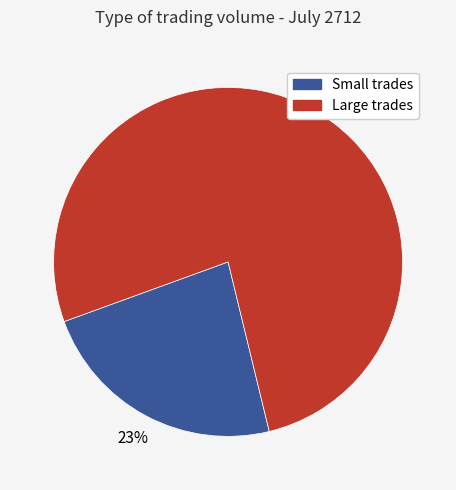

Is there a majority slice in this chart?

Yes